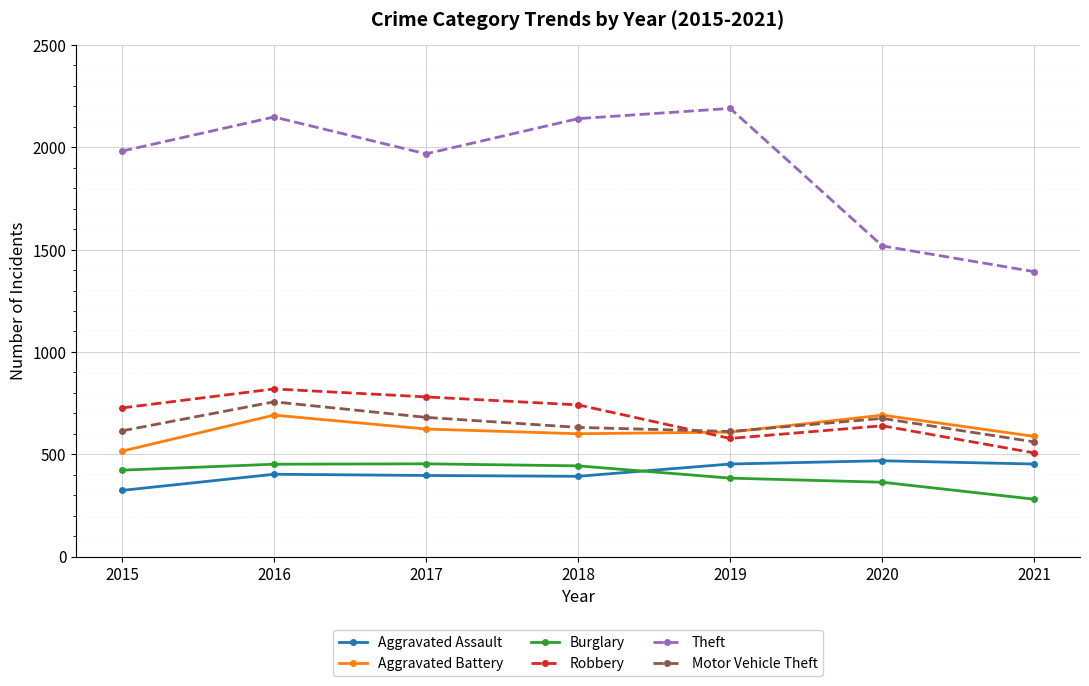

Is the value of Robbery at 2021 greater than the value of Aggravated Assault at 2021?

Yes